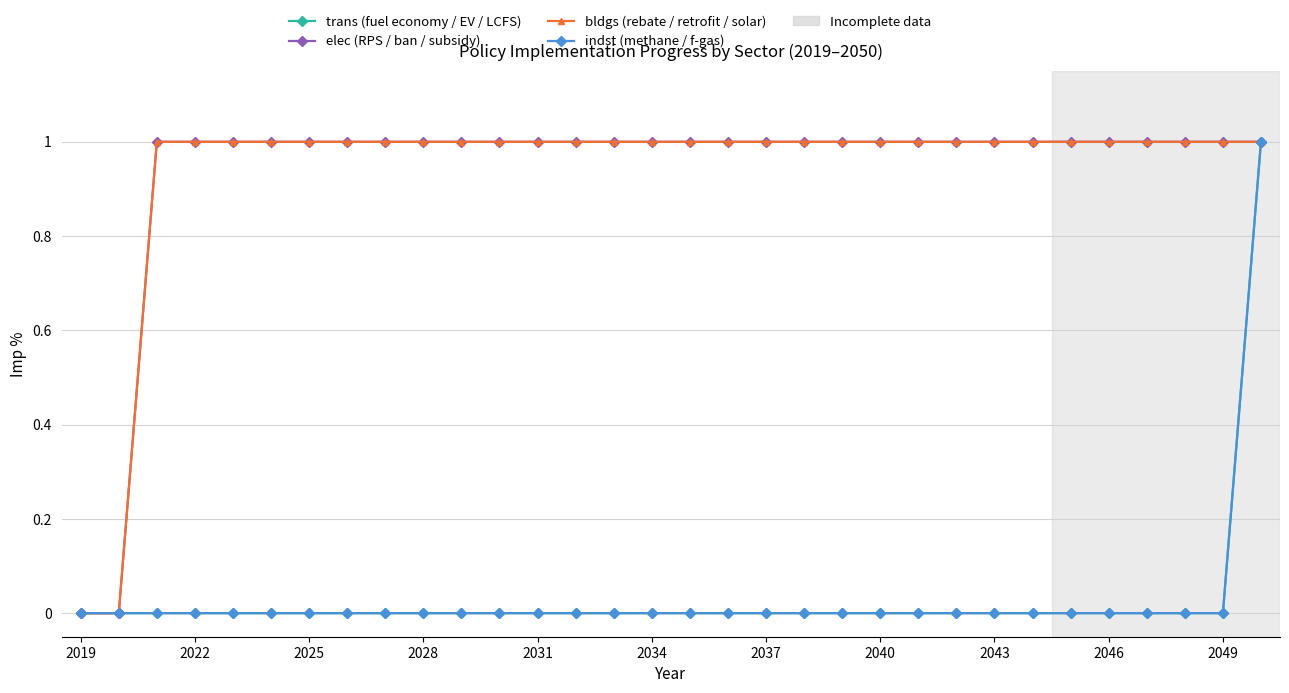

Reading left to right, what are all the values shown in this chart?

trans (fuel economy / EV / LCFS): 0	0	0	0	0	0	0	0	0	0	0	0	0	0	0	0	0	0	0	0	0	0	0	0	0	0	0	0	0	0	0	1
elec (RPS / ban / subsidy): 0	0	1	1	1	1	1	1	1	1	1	1	1	1	1	1	1	1	1	1	1	1	1	1	1	1	1	1	1	1	1	1
bldgs (rebate / retrofit / solar): 0	0	1	1	1	1	1	1	1	1	1	1	1	1	1	1	1	1	1	1	1	1	1	1	1	1	1	1	1	1	1	1
indst (methane / f-gas): 0	0	0	0	0	0	0	0	0	0	0	0	0	0	0	0	0	0	0	0	0	0	0	0	0	0	0	0	0	0	0	1